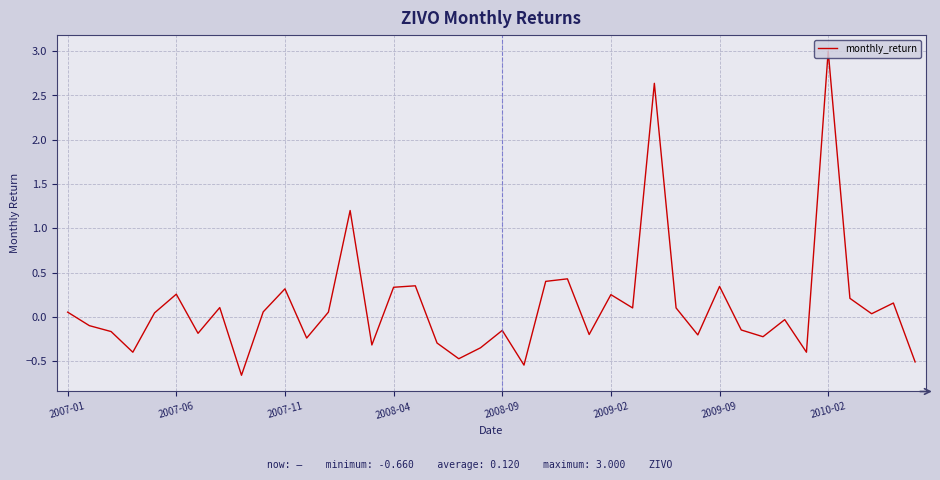

What is the smallest value displayed?

-0.7